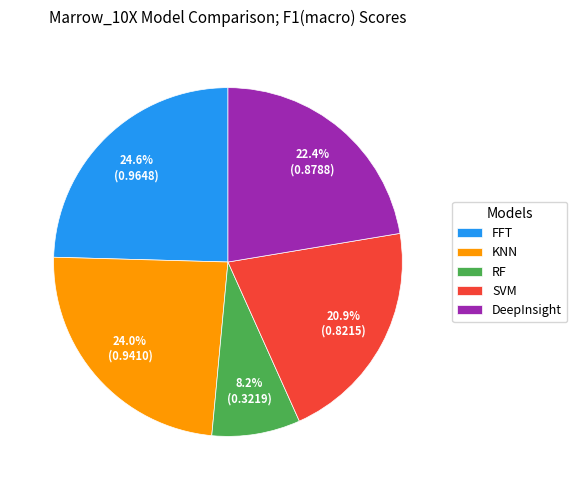

Count the number of slices in the pie.

5